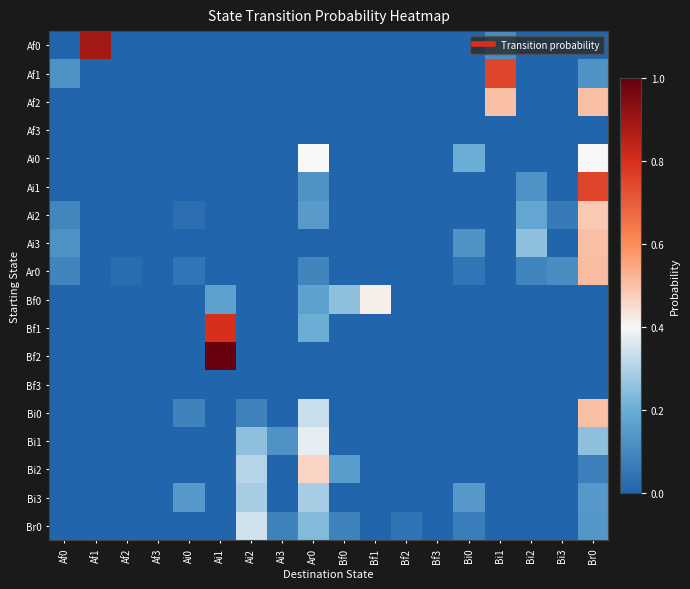

Reading right to left, transcribe all the data shown in this chart.

Af0: Br0=0.0	Bi3=0.0	Bi2=0.0	Bi1=0.1	Bi0=0.0	Bf3=0.0	Bf2=0.0	Bf1=0.0	Bf0=0.0	Ar0=0.0	Ai3=0.0	Ai2=0.0	Ai1=0.0	Ai0=0.0	Af3=0.0	Af2=0.0	Af1=0.9	Af0=0.0
Af1: Br0=0.1	Bi3=0.0	Bi2=0.0	Bi1=0.8	Bi0=0.0	Bf3=0.0	Bf2=0.0	Bf1=0.0	Bf0=0.0	Ar0=0.0	Ai3=0.0	Ai2=0.0	Ai1=0.0	Ai0=0.0	Af3=0.0	Af2=0.0	Af1=0.0	Af0=0.1
Af2: Br0=0.5	Bi3=0.0	Bi2=0.0	Bi1=0.5	Bi0=0.0	Bf3=0.0	Bf2=0.0	Bf1=0.0	Bf0=0.0	Ar0=0.0	Ai3=0.0	Ai2=0.0	Ai1=0.0	Ai0=0.0	Af3=0.0	Af2=0.0	Af1=0.0	Af0=0.0
Af3: Br0=0.0	Bi3=0.0	Bi2=0.0	Bi1=0.0	Bi0=0.0	Bf3=0.0	Bf2=0.0	Bf1=0.0	Bf0=0.0	Ar0=0.0	Ai3=0.0	Ai2=0.0	Ai1=0.0	Ai0=0.0	Af3=0.0	Af2=0.0	Af1=0.0	Af0=0.0
Ai0: Br0=0.4	Bi3=0.0	Bi2=0.0	Bi1=0.0	Bi0=0.2	Bf3=0.0	Bf2=0.0	Bf1=0.0	Bf0=0.0	Ar0=0.4	Ai3=0.0	Ai2=0.0	Ai1=0.0	Ai0=0.0	Af3=0.0	Af2=0.0	Af1=0.0	Af0=0.0
Ai1: Br0=0.8	Bi3=0.0	Bi2=0.1	Bi1=0.0	Bi0=0.0	Bf3=0.0	Bf2=0.0	Bf1=0.0	Bf0=0.0	Ar0=0.1	Ai3=0.0	Ai2=0.0	Ai1=0.0	Ai0=0.0	Af3=0.0	Af2=0.0	Af1=0.0	Af0=0.0
Ai2: Br0=0.5	Bi3=0.1	Bi2=0.2	Bi1=0.0	Bi0=0.0	Bf3=0.0	Bf2=0.0	Bf1=0.0	Bf0=0.0	Ar0=0.2	Ai3=0.0	Ai2=0.0	Ai1=0.0	Ai0=0.0	Af3=0.0	Af2=0.0	Af1=0.0	Af0=0.1
Ai3: Br0=0.5	Bi3=0.0	Bi2=0.2	Bi1=0.0	Bi0=0.1	Bf3=0.0	Bf2=0.0	Bf1=0.0	Bf0=0.0	Ar0=0.0	Ai3=0.0	Ai2=0.0	Ai1=0.0	Ai0=0.0	Af3=0.0	Af2=0.0	Af1=0.0	Af0=0.1
Ar0: Br0=0.5	Bi3=0.1	Bi2=0.1	Bi1=0.0	Bi0=0.0	Bf3=0.0	Bf2=0.0	Bf1=0.0	Bf0=0.0	Ar0=0.1	Ai3=0.0	Ai2=0.0	Ai1=0.0	Ai0=0.0	Af3=0.0	Af2=0.0	Af1=0.0	Af0=0.1
Bf0: Br0=0.0	Bi3=0.0	Bi2=0.0	Bi1=0.0	Bi0=0.0	Bf3=0.0	Bf2=0.0	Bf1=0.4	Bf0=0.2	Ar0=0.2	Ai3=0.0	Ai2=0.0	Ai1=0.2	Ai0=0.0	Af3=0.0	Af2=0.0	Af1=0.0	Af0=0.0
Bf1: Br0=0.0	Bi3=0.0	Bi2=0.0	Bi1=0.0	Bi0=0.0	Bf3=0.0	Bf2=0.0	Bf1=0.0	Bf0=0.0	Ar0=0.2	Ai3=0.0	Ai2=0.0	Ai1=0.8	Ai0=0.0	Af3=0.0	Af2=0.0	Af1=0.0	Af0=0.0
Bf2: Br0=0.0	Bi3=0.0	Bi2=0.0	Bi1=0.0	Bi0=0.0	Bf3=0.0	Bf2=0.0	Bf1=0.0	Bf0=0.0	Ar0=0.0	Ai3=0.0	Ai2=0.0	Ai1=1.0	Ai0=0.0	Af3=0.0	Af2=0.0	Af1=0.0	Af0=0.0
Bf3: Br0=0.0	Bi3=0.0	Bi2=0.0	Bi1=0.0	Bi0=0.0	Bf3=0.0	Bf2=0.0	Bf1=0.0	Bf0=0.0	Ar0=0.0	Ai3=0.0	Ai2=0.0	Ai1=0.0	Ai0=0.0	Af3=0.0	Af2=0.0	Af1=0.0	Af0=0.0
Bi0: Br0=0.5	Bi3=0.0	Bi2=0.0	Bi1=0.0	Bi0=0.0	Bf3=0.0	Bf2=0.0	Bf1=0.0	Bf0=0.0	Ar0=0.3	Ai3=0.0	Ai2=0.1	Ai1=0.0	Ai0=0.1	Af3=0.0	Af2=0.0	Af1=0.0	Af0=0.0
Bi1: Br0=0.2	Bi3=0.0	Bi2=0.0	Bi1=0.0	Bi0=0.0	Bf3=0.0	Bf2=0.0	Bf1=0.0	Bf0=0.0	Ar0=0.4	Ai3=0.1	Ai2=0.2	Ai1=0.0	Ai0=0.0	Af3=0.0	Af2=0.0	Af1=0.0	Af0=0.0
Bi2: Br0=0.1	Bi3=0.0	Bi2=0.0	Bi1=0.0	Bi0=0.0	Bf3=0.0	Bf2=0.0	Bf1=0.0	Bf0=0.2	Ar0=0.5	Ai3=0.0	Ai2=0.3	Ai1=0.0	Ai0=0.0	Af3=0.0	Af2=0.0	Af1=0.0	Af0=0.0
Bi3: Br0=0.1	Bi3=0.0	Bi2=0.0	Bi1=0.0	Bi0=0.1	Bf3=0.0	Bf2=0.0	Bf1=0.0	Bf0=0.0	Ar0=0.3	Ai3=0.0	Ai2=0.3	Ai1=0.0	Ai0=0.1	Af3=0.0	Af2=0.0	Af1=0.0	Af0=0.0
Br0: Br0=0.1	Bi3=0.0	Bi2=0.0	Bi1=0.0	Bi0=0.1	Bf3=0.0	Bf2=0.0	Bf1=0.0	Bf0=0.1	Ar0=0.2	Ai3=0.1	Ai2=0.3	Ai1=0.0	Ai0=0.0	Af3=0.0	Af2=0.0	Af1=0.0	Af0=0.0